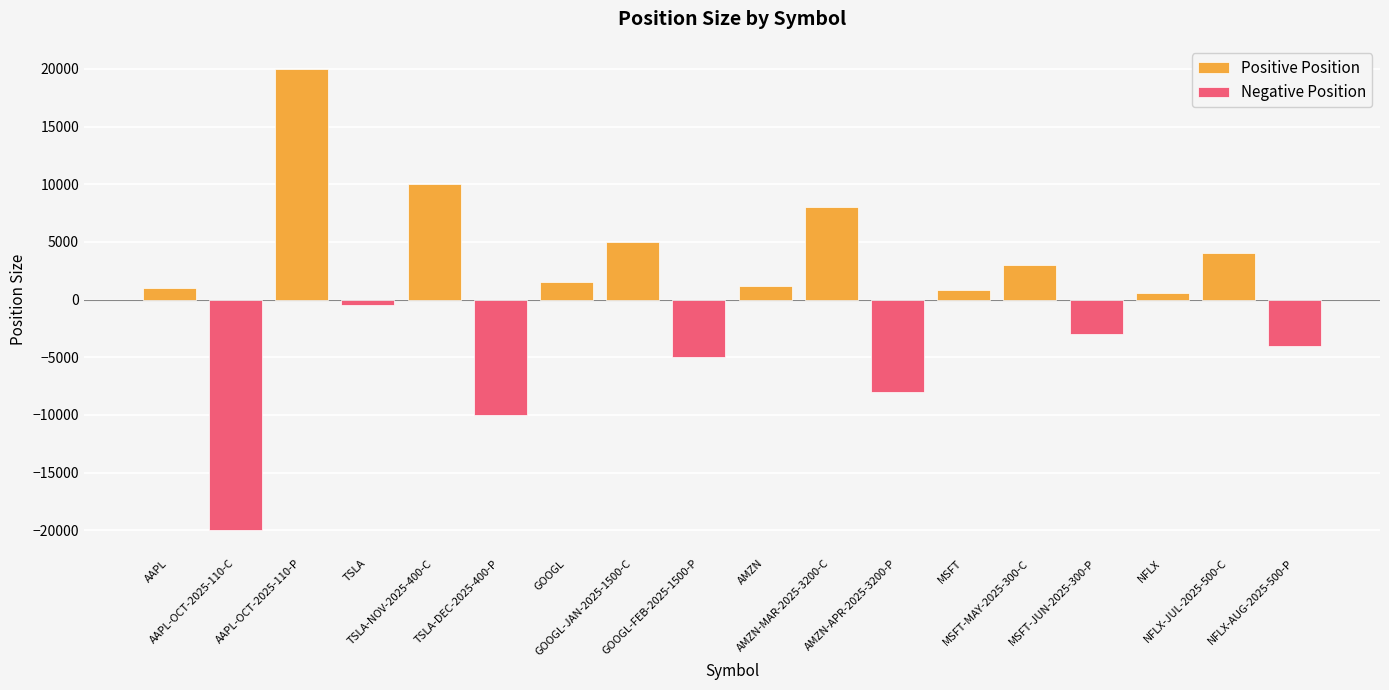

At which label does the data first exceed 1000?

AAPL-OCT-2025-110-P